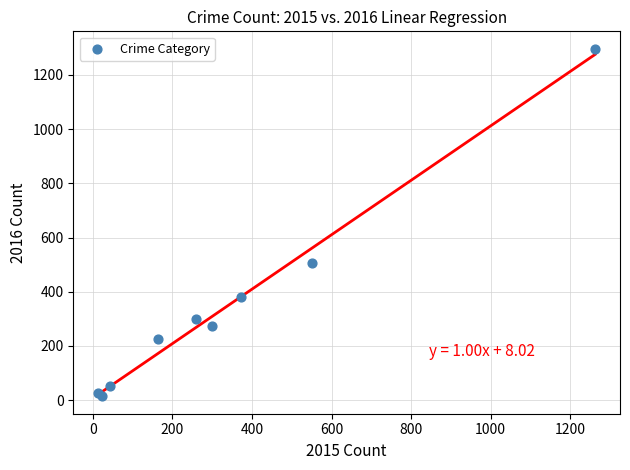

What Y value in the scatter plot is closest to 655?

505